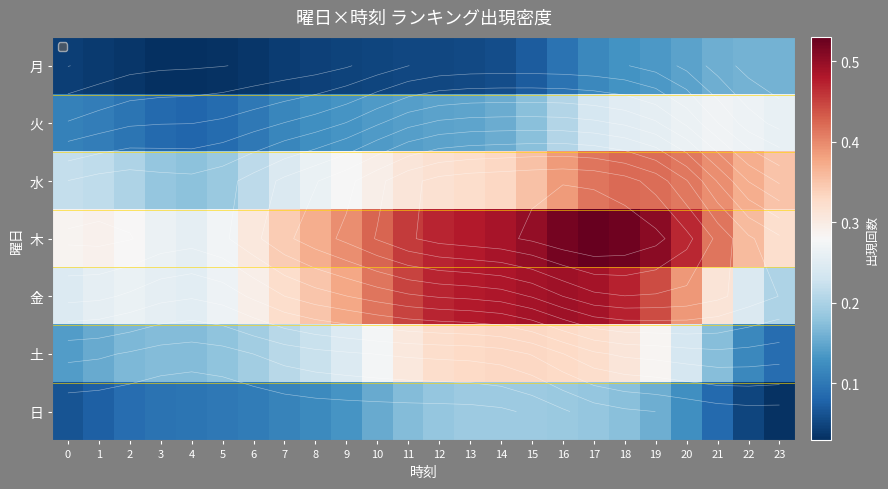

At how many categories does at least one series exceed 0?

24